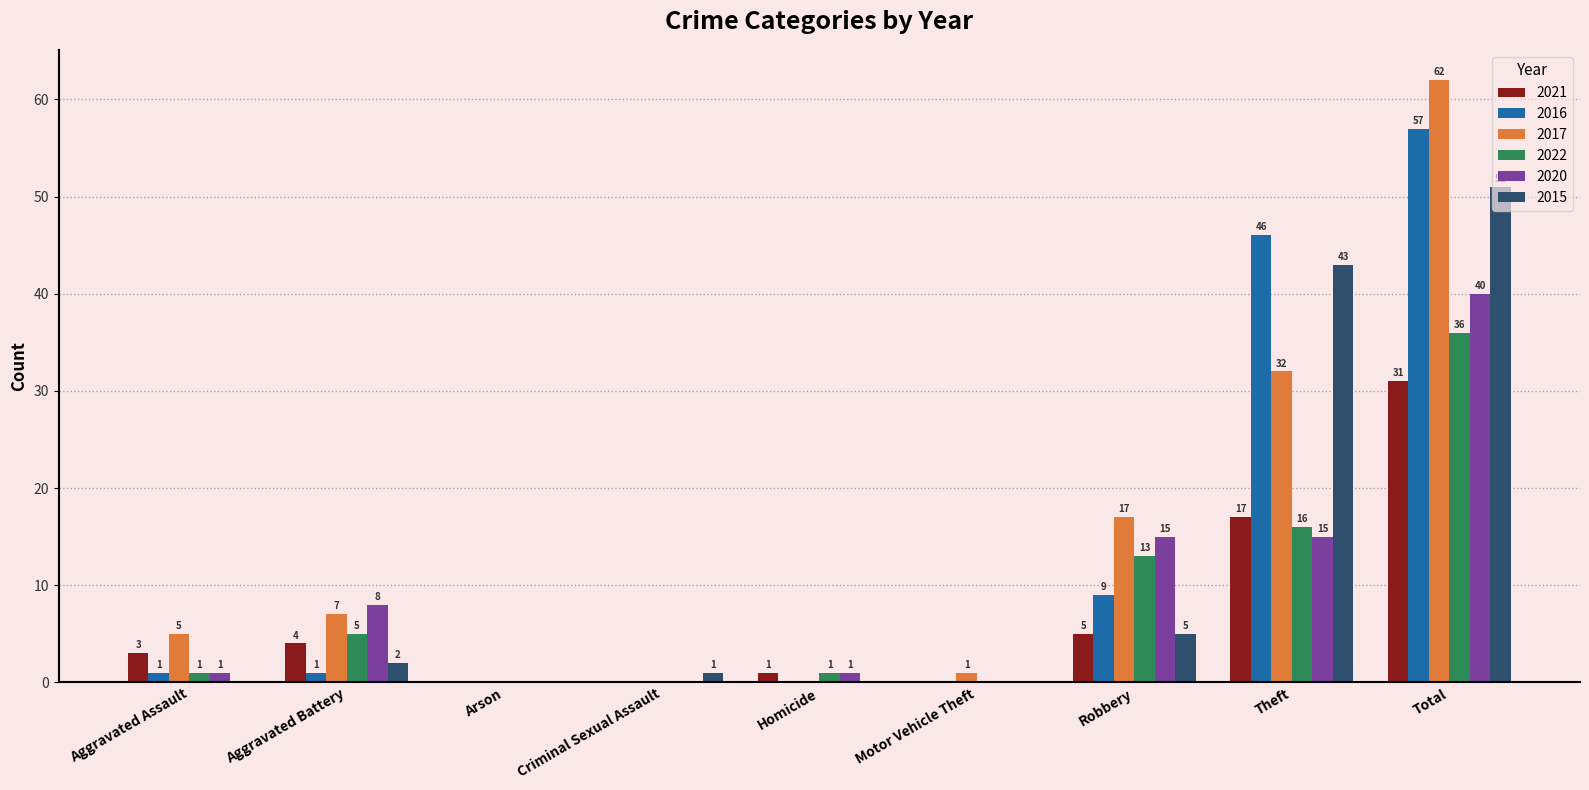

Which category has the highest value across all series?

Total